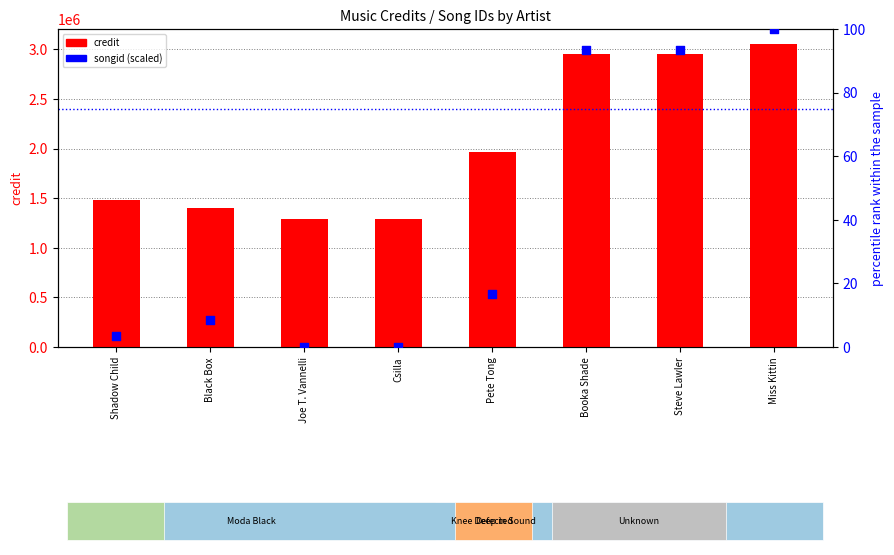

At which category is the sum across all series the highest?

Miss Kittin